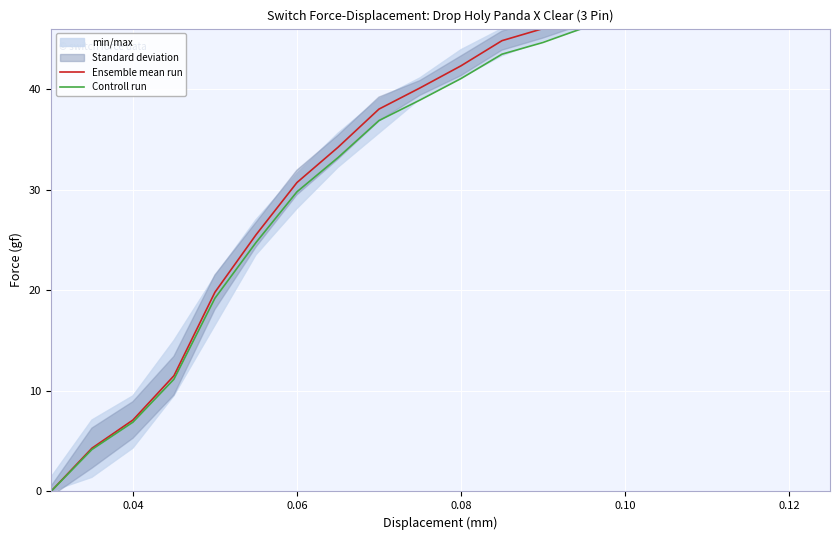

Is the value of Ensemble mean run at 0.04 greater than the value of Controll run at 14?

No